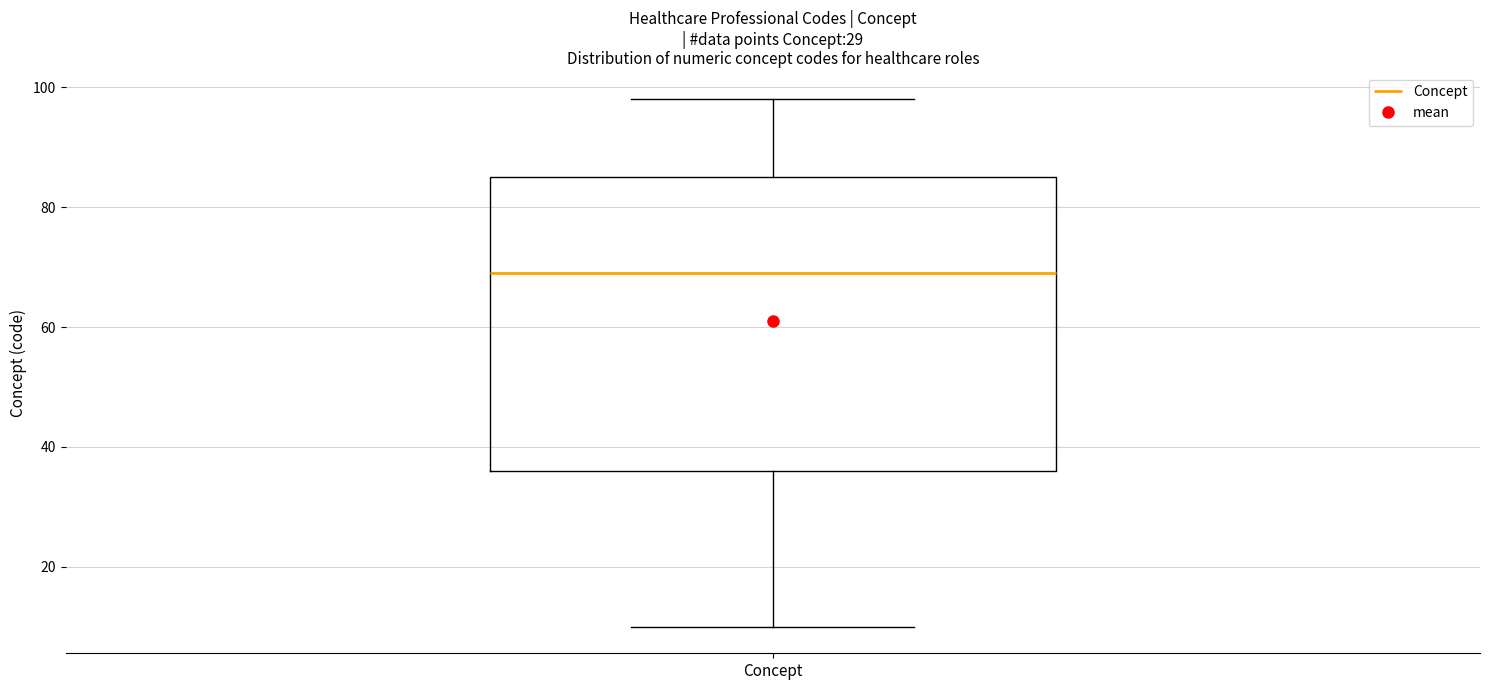

Where is the upper edge of the box for Concept on the y-axis? The values are not printed on the chart, so give them approximately, as read against the axis.

86